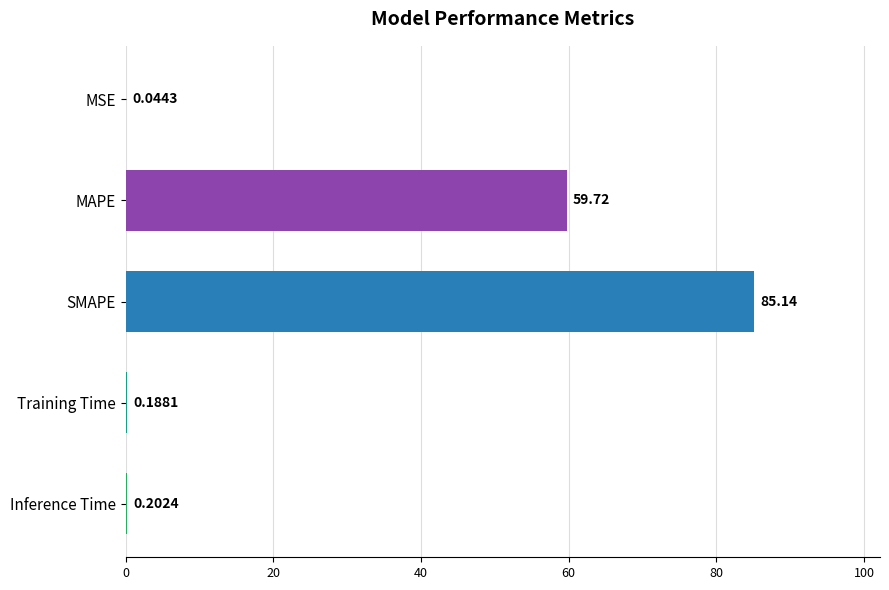

Which category has the highest value across all series?

SMAPE